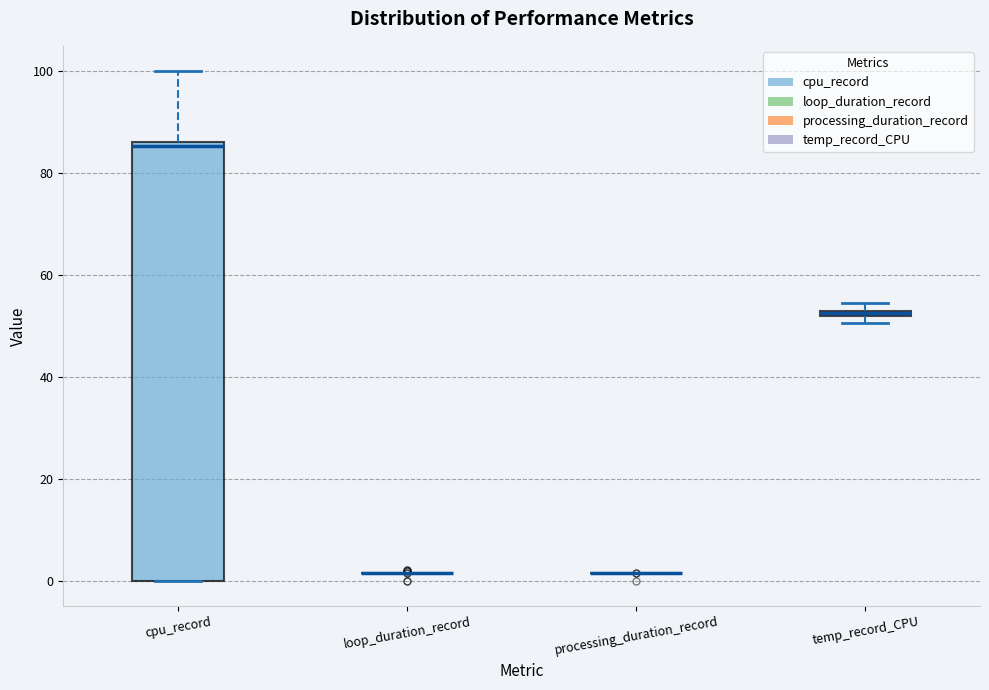

Which box is the tallest, from its lower edge to its upper edge?

cpu_record